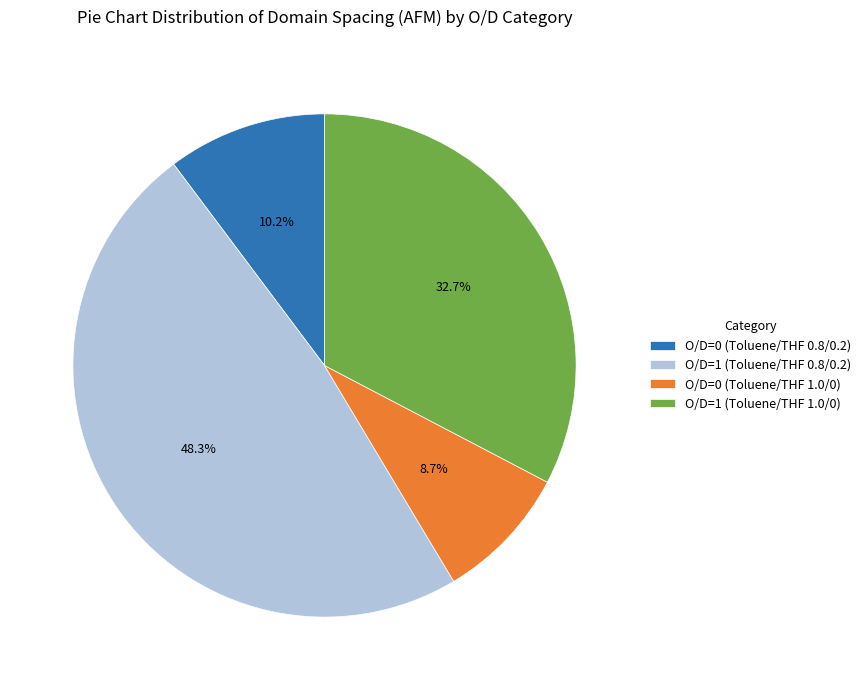

How many segments does this pie chart have?

4